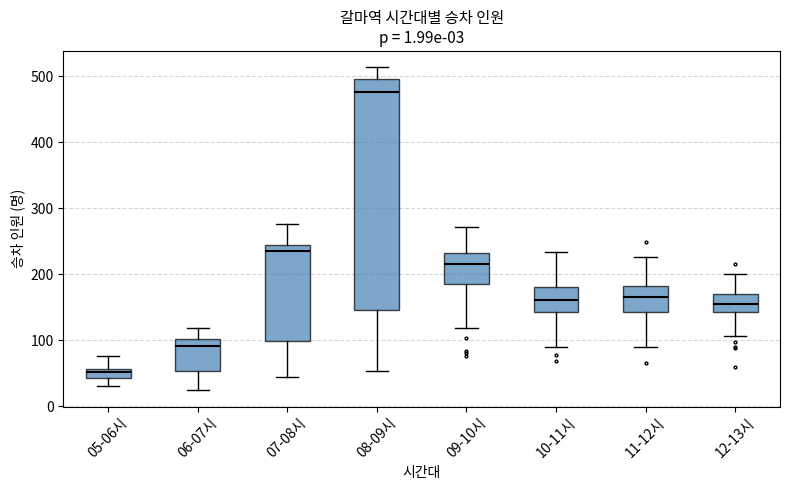

Reading left to right, read every box against the y-axis: the position of its median line, the range the box covers, and the ends of its whiskers. The values are not printed on the chart, so give them approximately, as read against the axis.

05-06시: median 50, box 40 to 60, whiskers 30 to 80
06-07시: median 90, box 50 to 100, whiskers 20 to 120
07-08시: median 230, box 100 to 240, whiskers 40 to 280
08-09시: median 480, box 150 to 500, whiskers 50 to 510
09-10시: median 220, box 180 to 230, whiskers 120 to 270
10-11시: median 160, box 140 to 180, whiskers 90 to 230
11-12시: median 170, box 140 to 180, whiskers 90 to 230
12-13시: median 160, box 140 to 170, whiskers 110 to 200